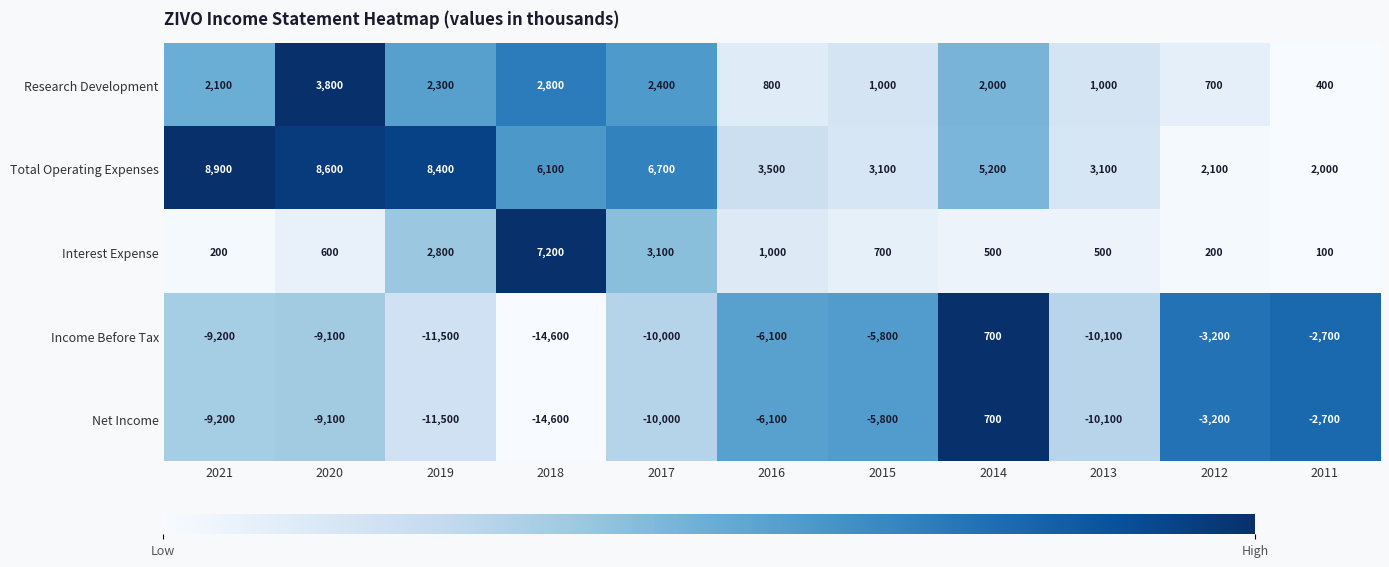

What is the spread (max minus min) of values at 2021?

18100